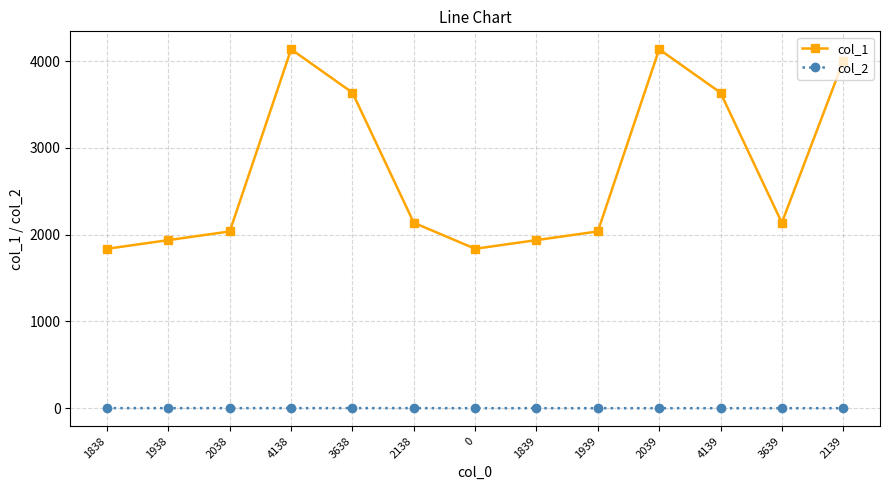

Rank the series at 4139 from lowest to highest value.

col_2, col_1